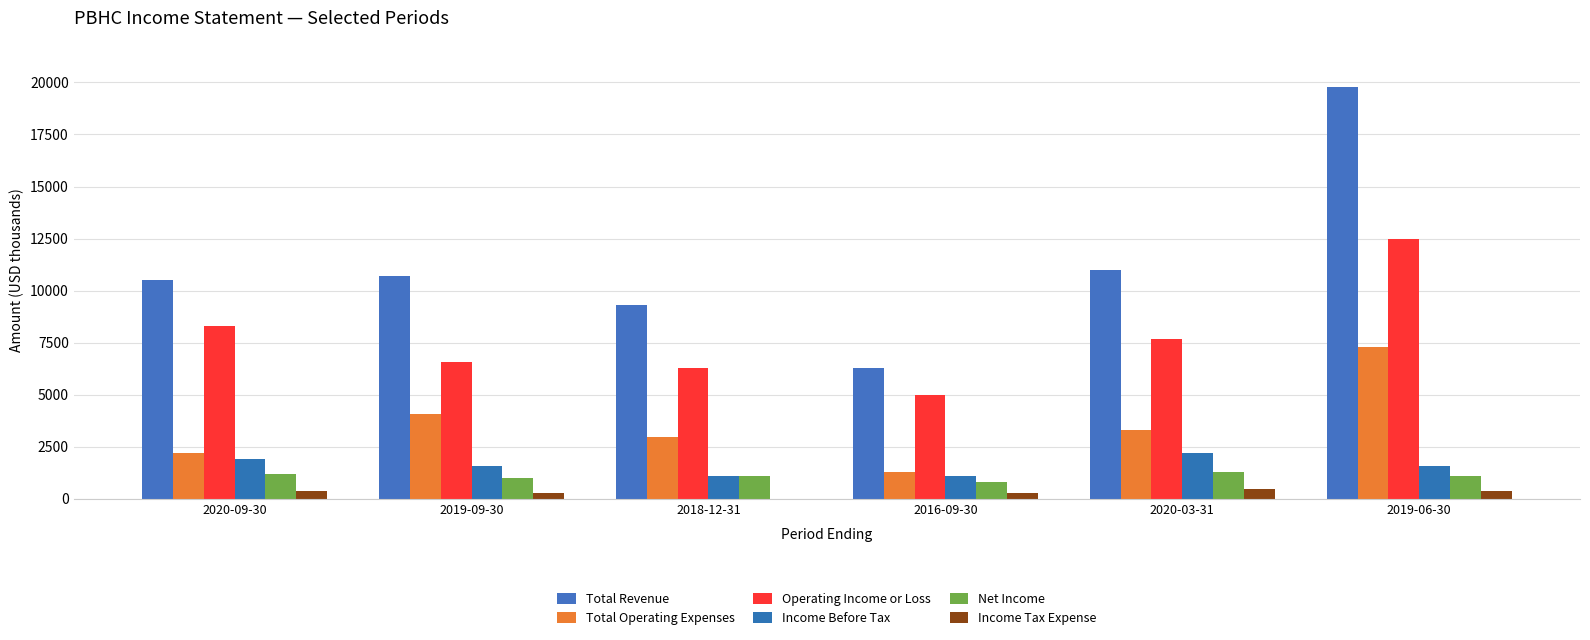

Reading left to right, what are all the values shown in this chart?

Total Revenue: 10500	10700	9300	6300	11000	19800
Total Operating Expenses: 2200	4100	3000	1300	3300	7300
Operating Income or Loss: 8300	6600	6300	5000	7700	12500
Income Before Tax: 1900	1600	1100	1100	2200	1600
Net Income: 1200	1000	1100	800	1300	1100
Income Tax Expense: 400	300	0	300	500	400